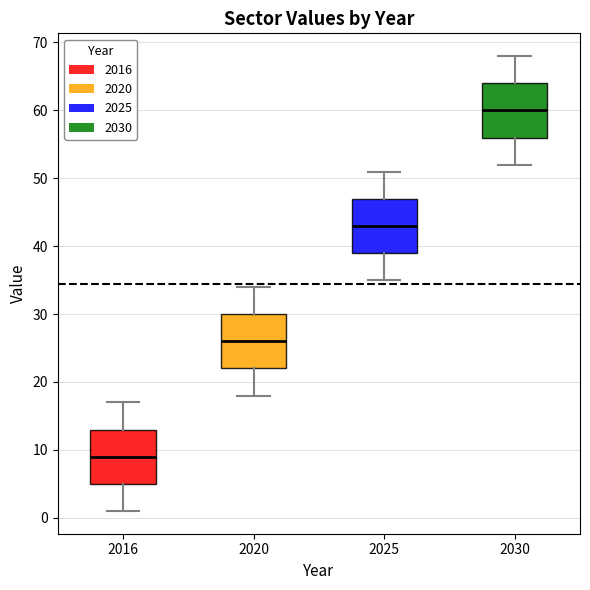

Reading left to right, read every box against the y-axis: the position of its median line, the range the box covers, and the ends of its whiskers. The values are not printed on the chart, so give them approximately, as read against the axis.

2016: median 9, box 5 to 13, whiskers 1 to 17
2020: median 26, box 22 to 30, whiskers 18 to 34
2025: median 43, box 39 to 47, whiskers 35 to 51
2030: median 60, box 56 to 64, whiskers 52 to 68